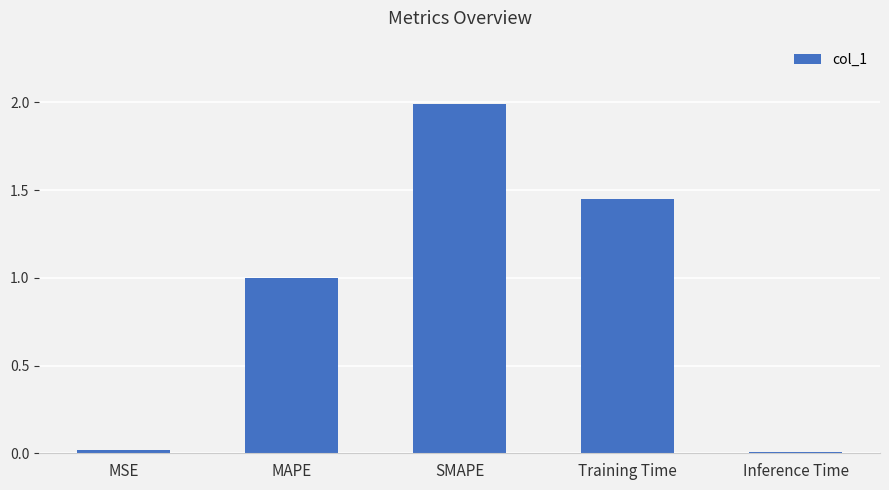

Between MAPE and Inference Time, which is larger?

MAPE